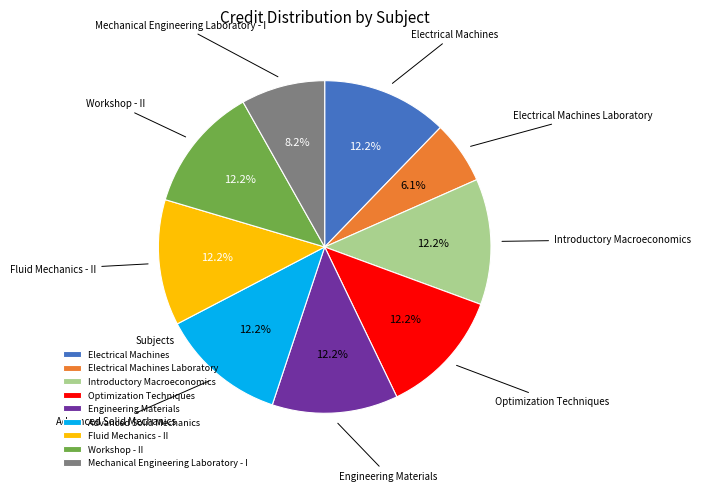

Do Fluid Mechanics - II and Mechanical Engineering Laboratory - I together represent more than half of the pie?

No